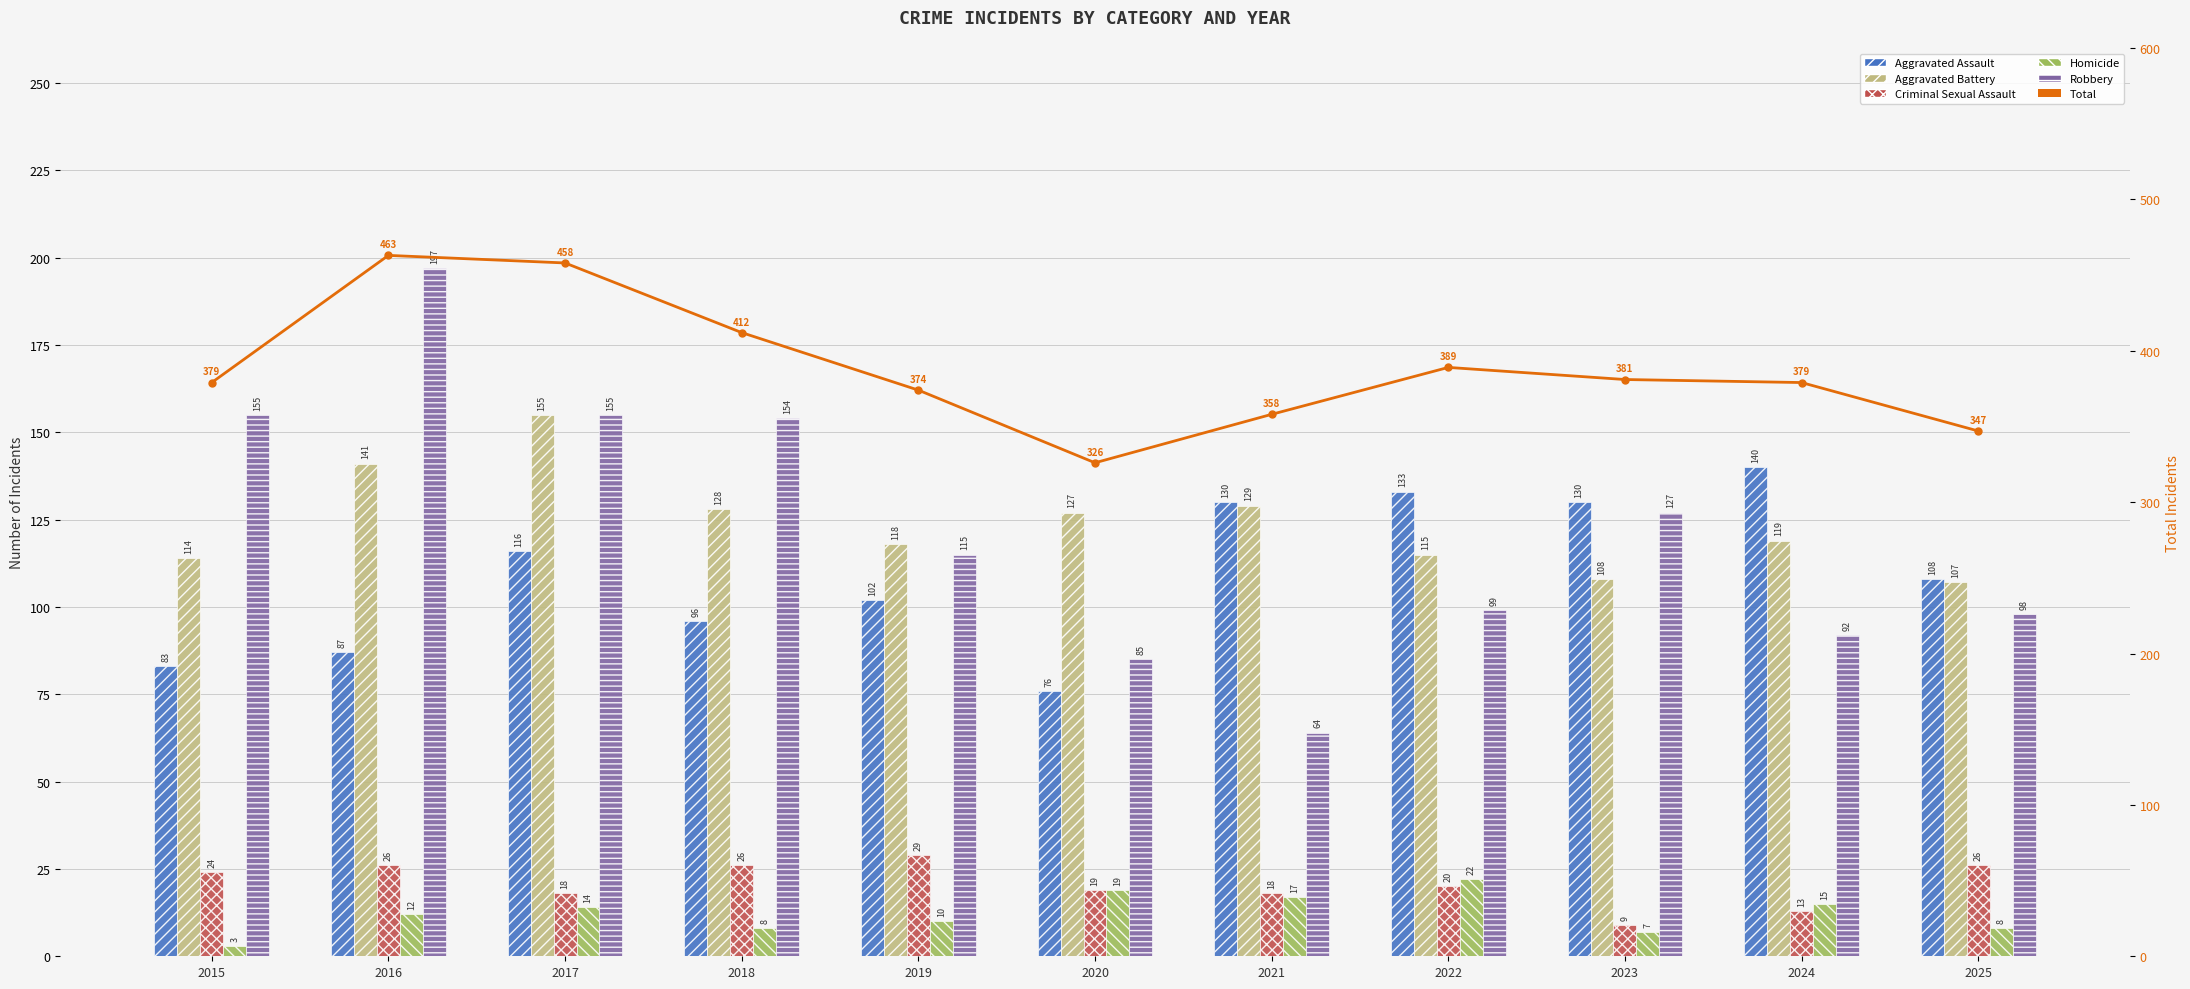

Is it true that Aggravated Battery equals 128 at 2018?

True